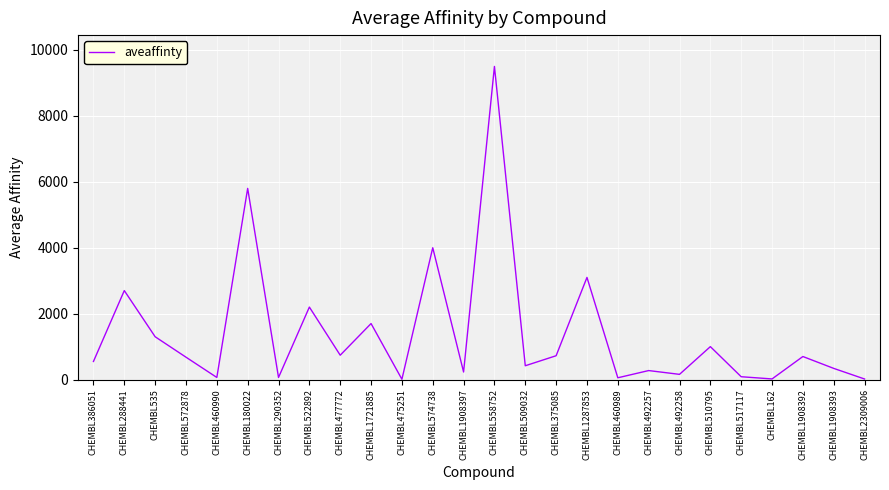

Which category has the highest value across all series?

CHEMBL558752